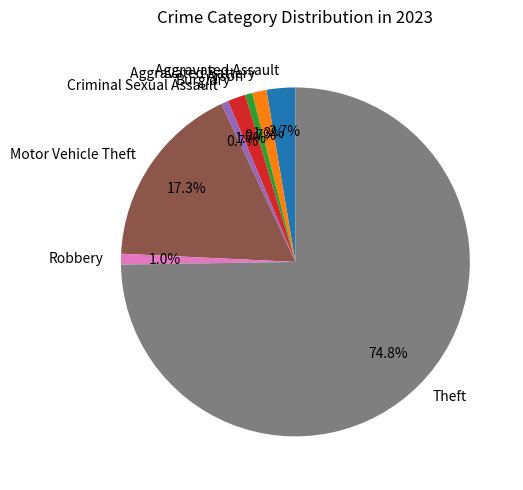

To the nearest percent, what is the combined percentage of Criminal Sexual Assault and Burglary?

2%